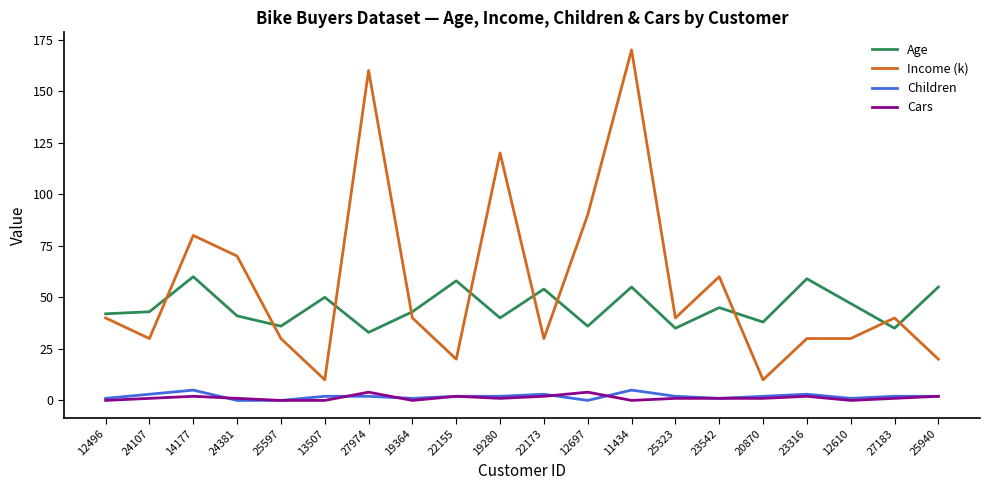

What is the greatest value displayed?

170